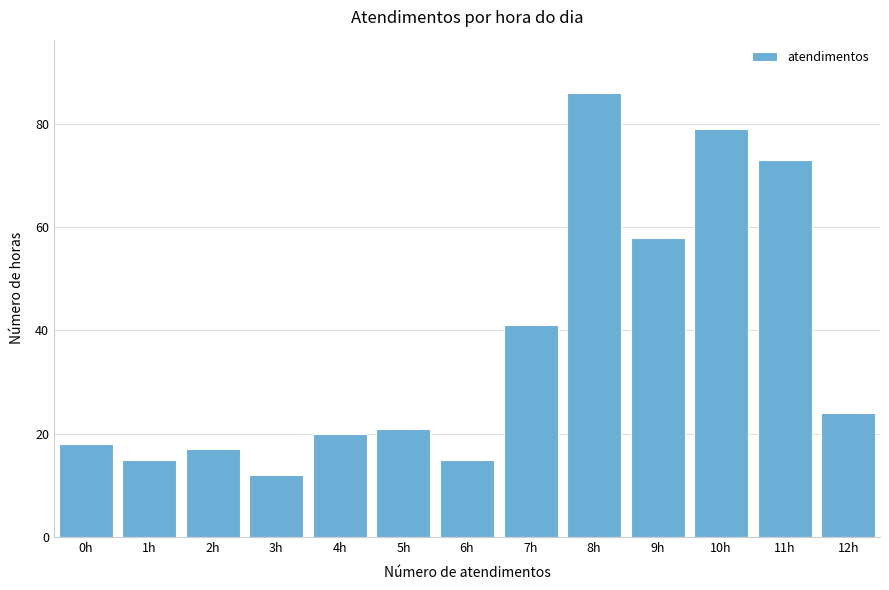

Reading left to right, extract all data points from this chart.

0h=18	1h=15	2h=17	3h=12	4h=20	5h=21	6h=15	7h=41	8h=86	9h=58	10h=79	11h=73	12h=24